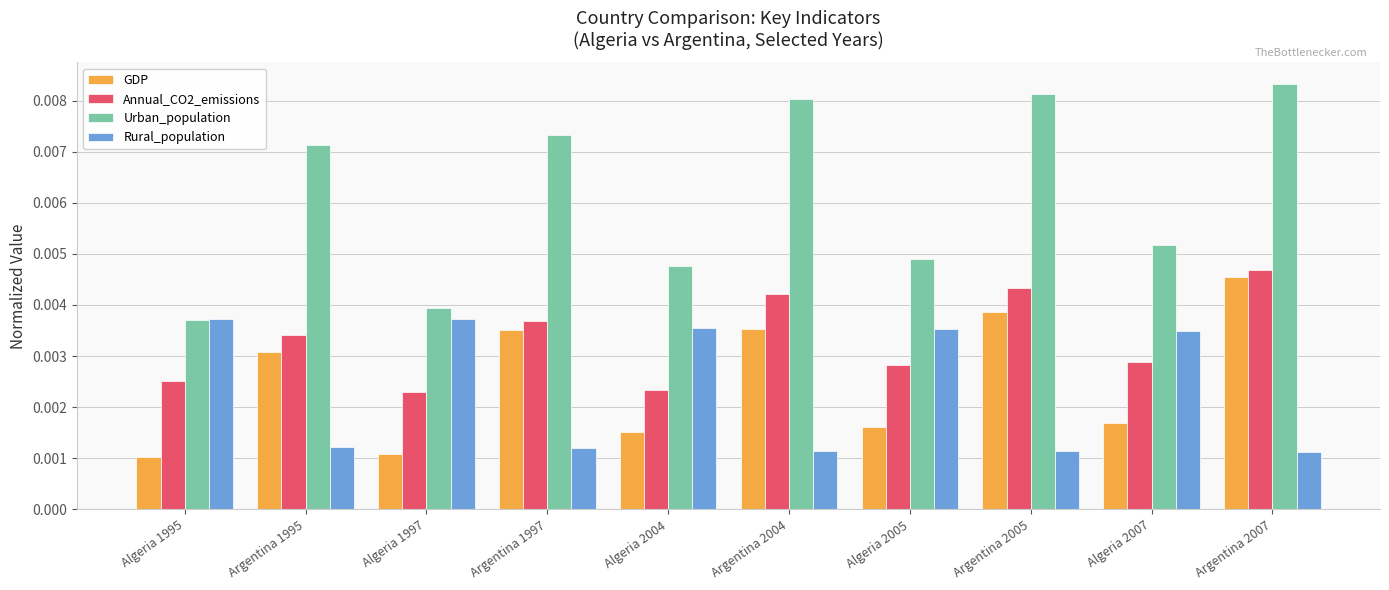

List the series in order of their peak value, highest first.

Urban_population, Annual_CO2_emissions, GDP, Rural_population